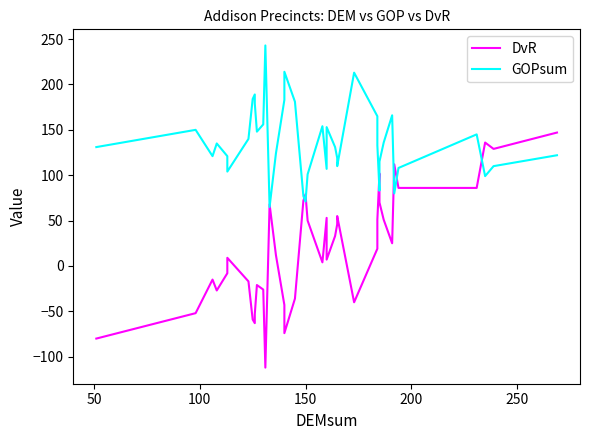

What is the value of the DvR point at the 34th from the left?

25